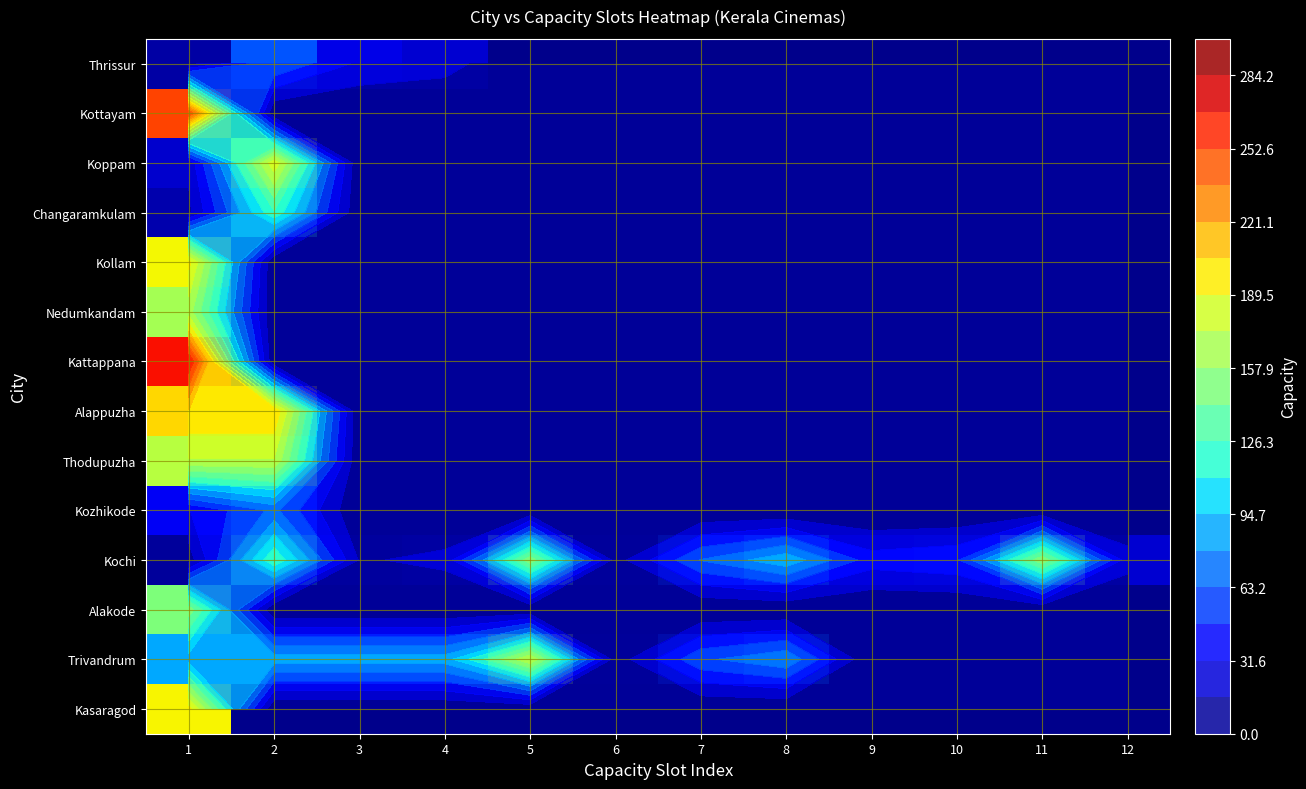

What is the highest value of the Thodupuzha series?

172.0